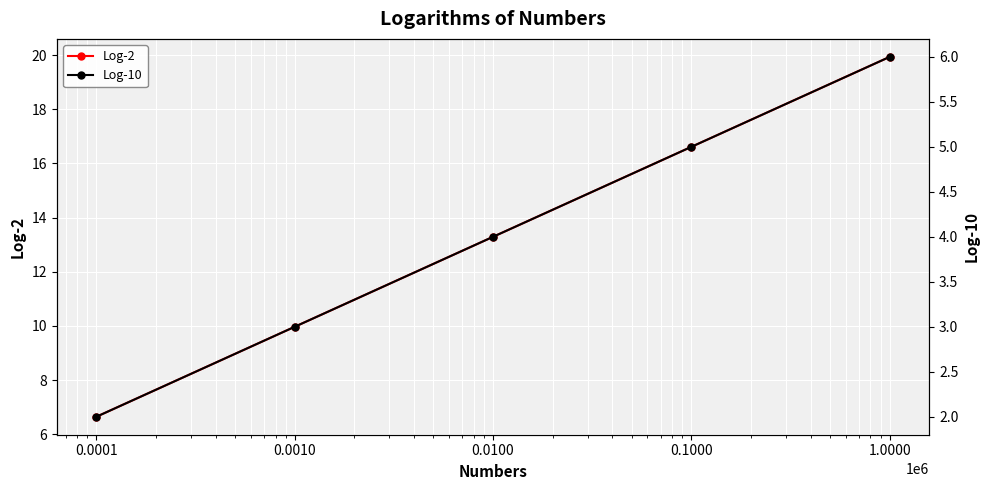

How many data points in Log-2 are above 13?

3